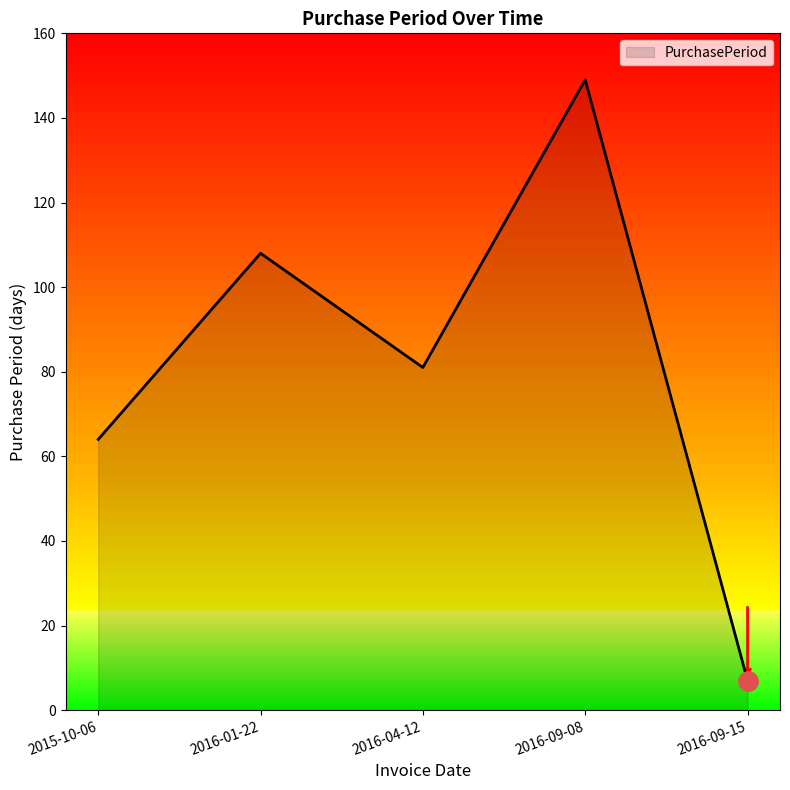

What position from the right is 2015-10-06?

5